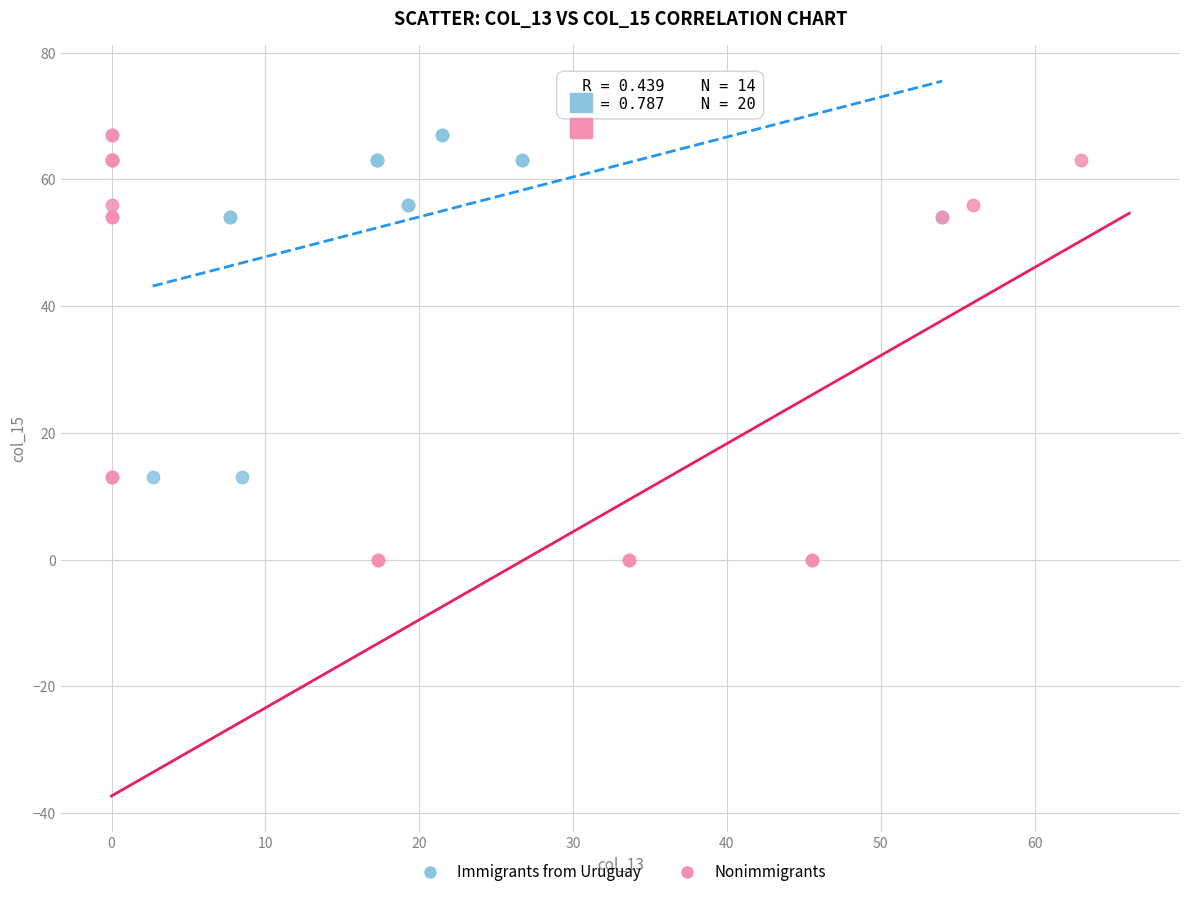

Which series has the largest Y range (max minus min)?

Nonimmigrants